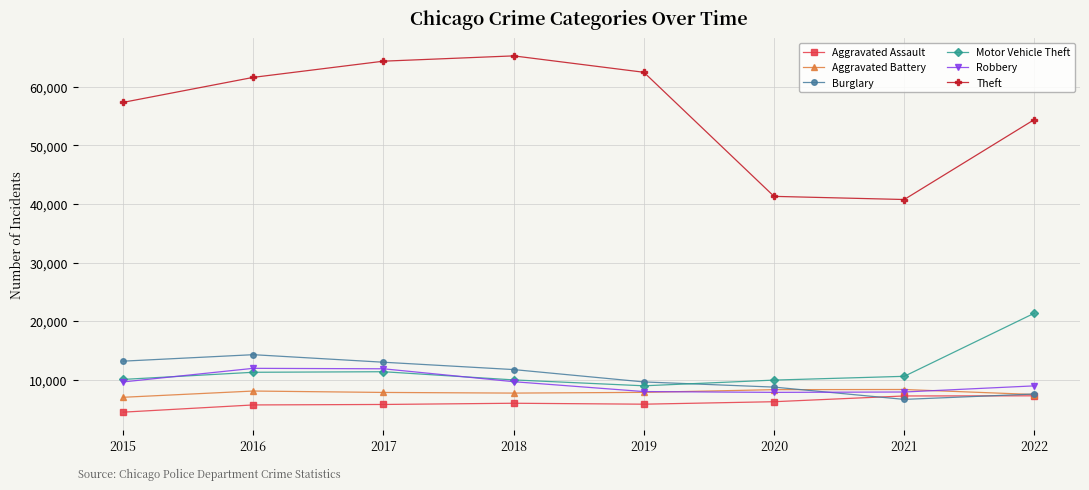

Between 2020 and 2021, which series saw the biggest shift?

Burglary